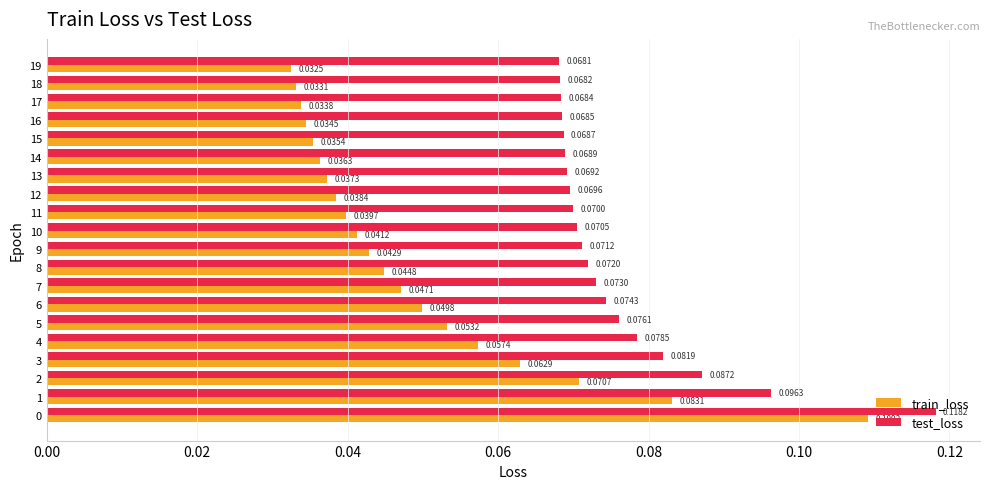

Between 7 and 12, which series saw the biggest shift?

train_loss